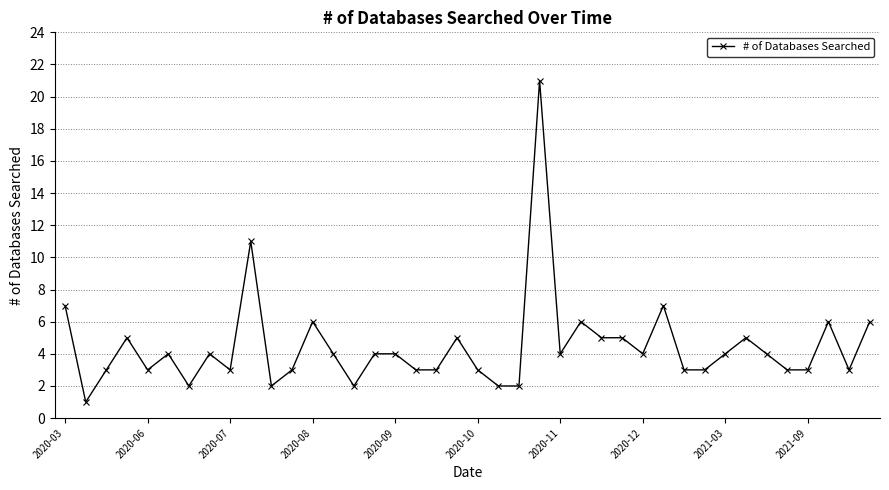

How many lines are shown in the chart?

1